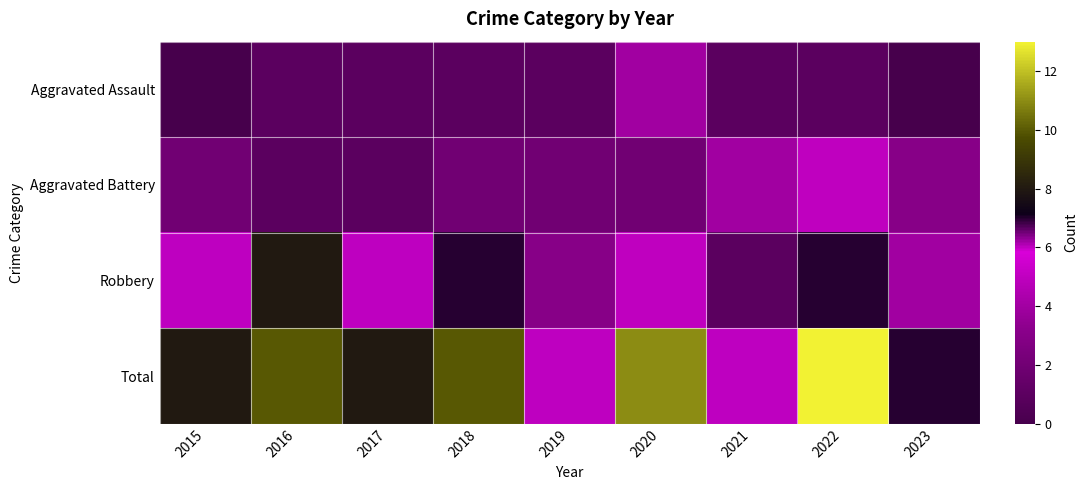

Reading right to left, transcribe all the data shown in this chart.

Aggravated Assault: 2023=0	2022=1	2021=1	2020=4	2019=1	2018=1	2017=1	2016=1	2015=0
Aggravated Battery: 2023=3	2022=5	2021=4	2020=2	2019=2	2018=2	2017=1	2016=1	2015=2
Robbery: 2023=4	2022=7	2021=1	2020=5	2019=3	2018=7	2017=6	2016=8	2015=6
Total: 2023=7	2022=13	2021=6	2020=11	2019=6	2018=10	2017=8	2016=10	2015=8